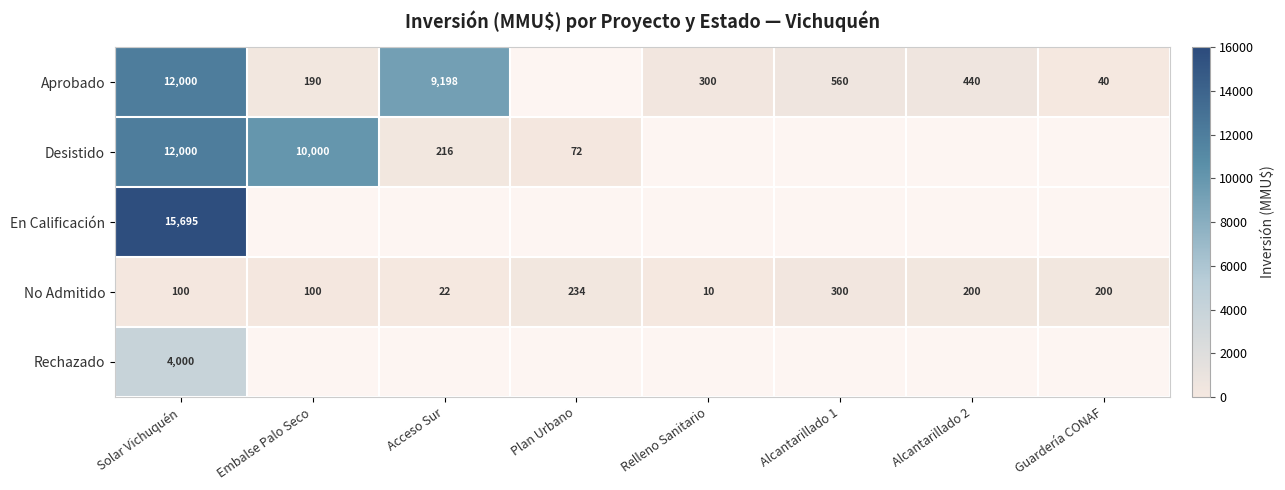

True or false: Aprobado has a value of 196 at Alcantarillado 2.

False